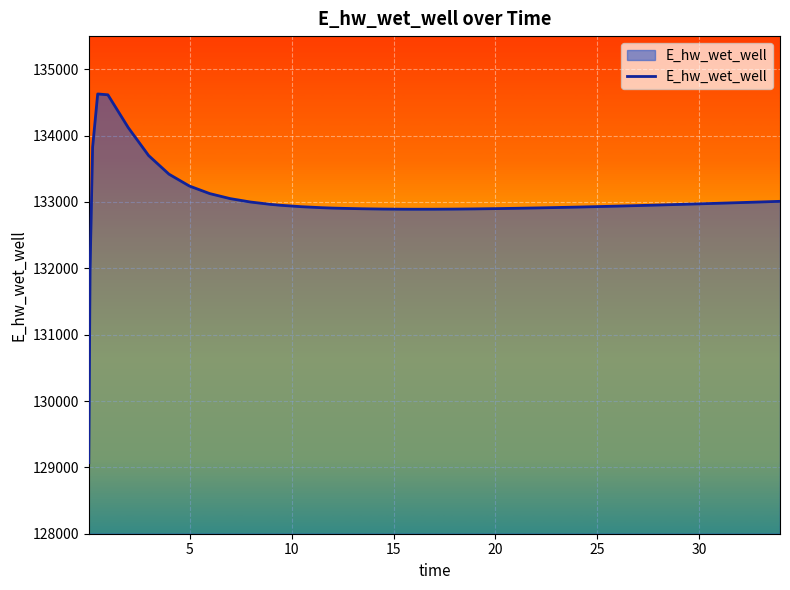

What is the smallest value displayed?

129070.3